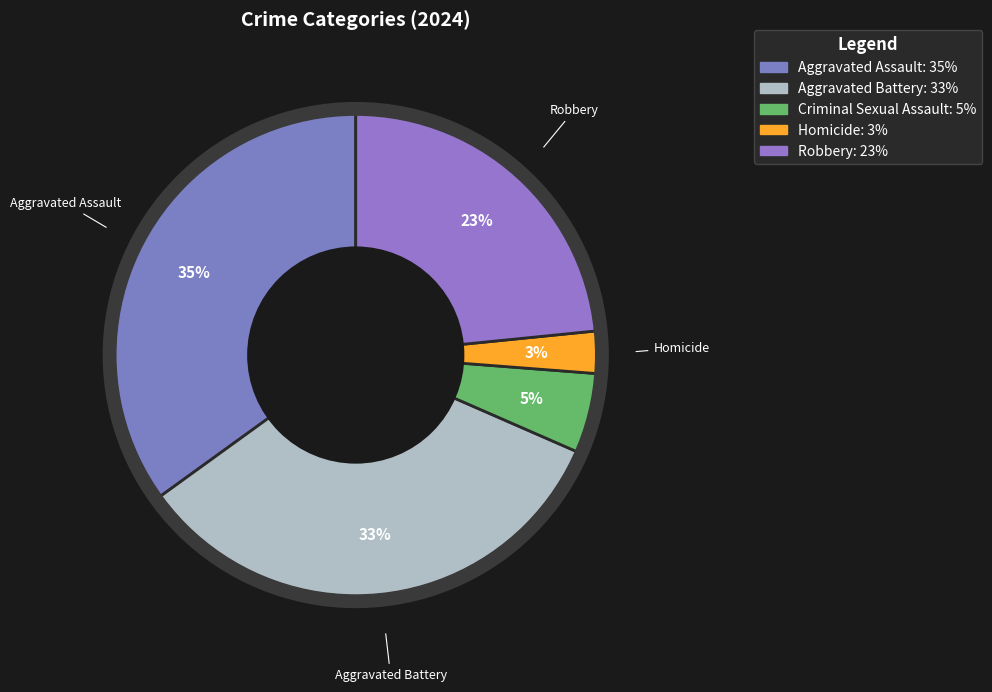

Rank the categories by value from lowest to highest.

Homicide, Criminal Sexual Assault, Robbery, Aggravated Battery, Aggravated Assault